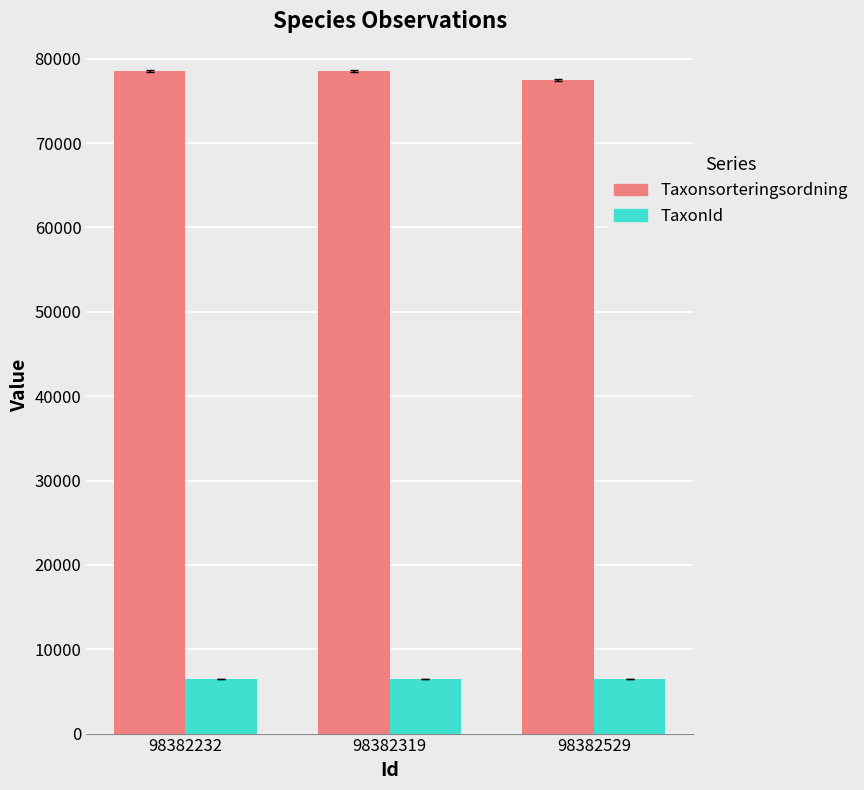

Does the chart contain any negative values?

No